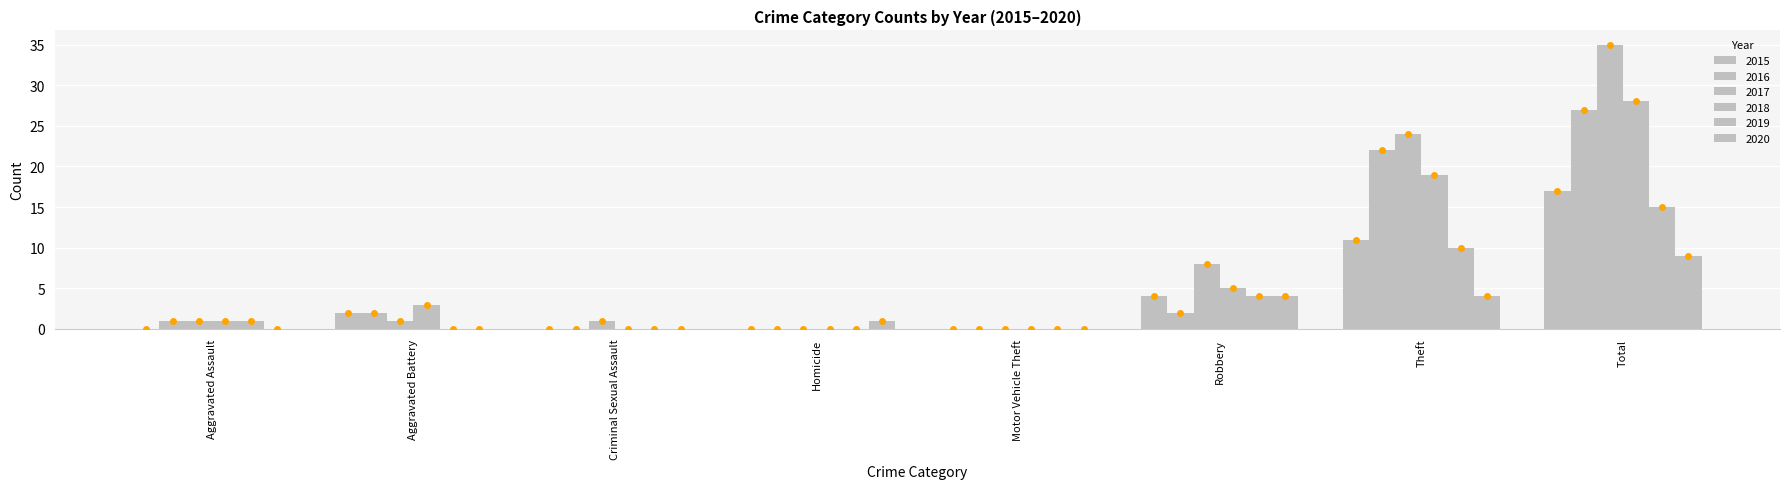

At which label does 2019 reach its peak?

Total